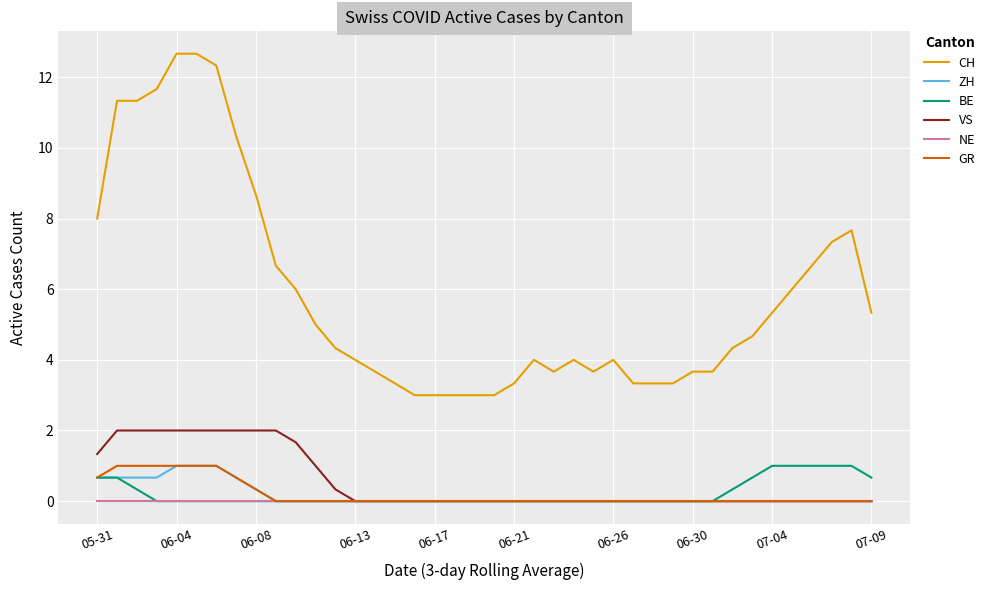

True or false: ZH and CH cross at least once.

False